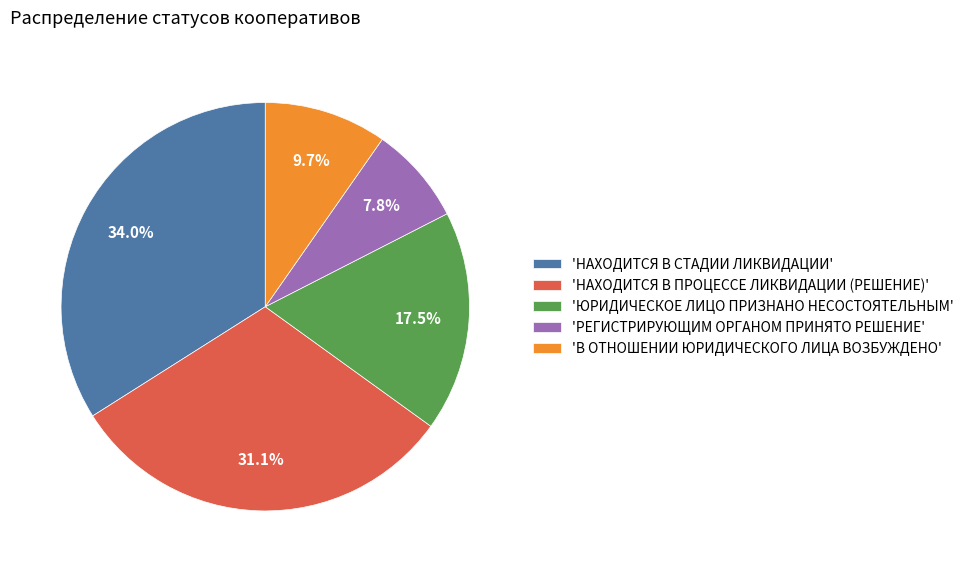

Which category has the biggest portion of the pie?

'НАХОДИТСЯ В СТАДИИ ЛИКВИДАЦИИ'